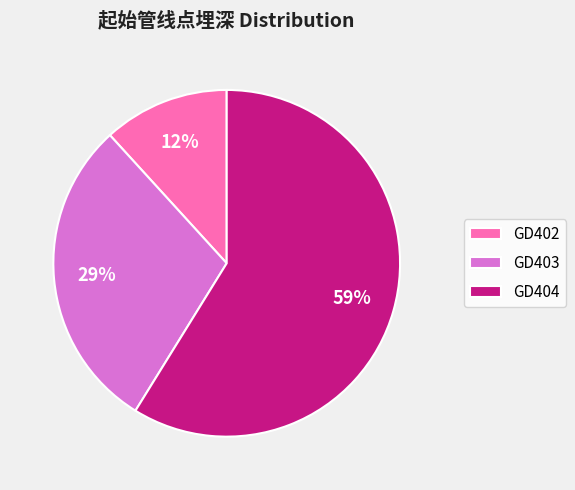

True or false: GD404 accounts for 59% of the total.

True